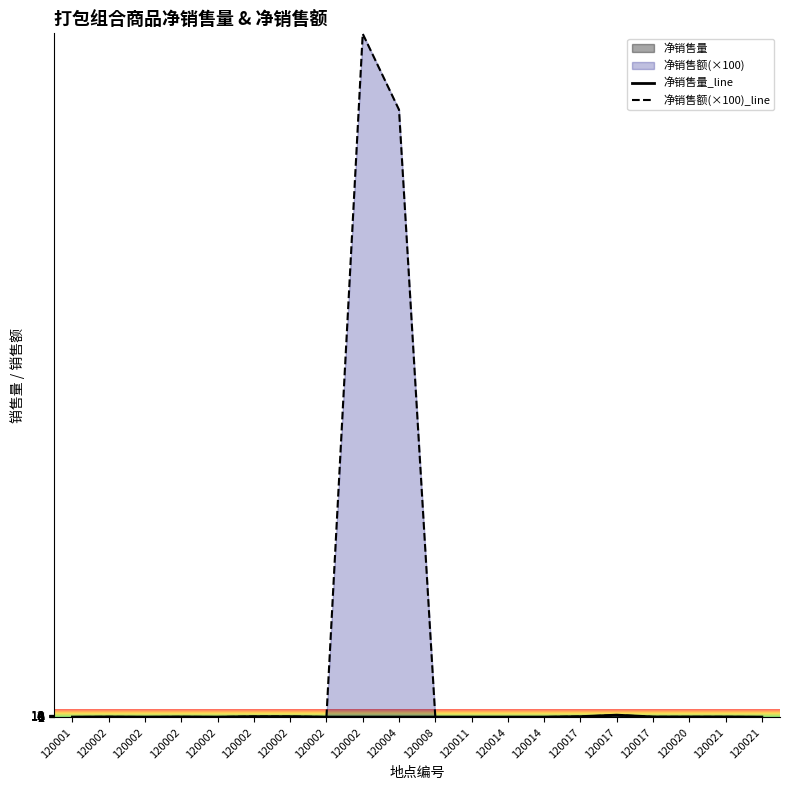

At which category does 净销售量_line reach its first local peak?

120002